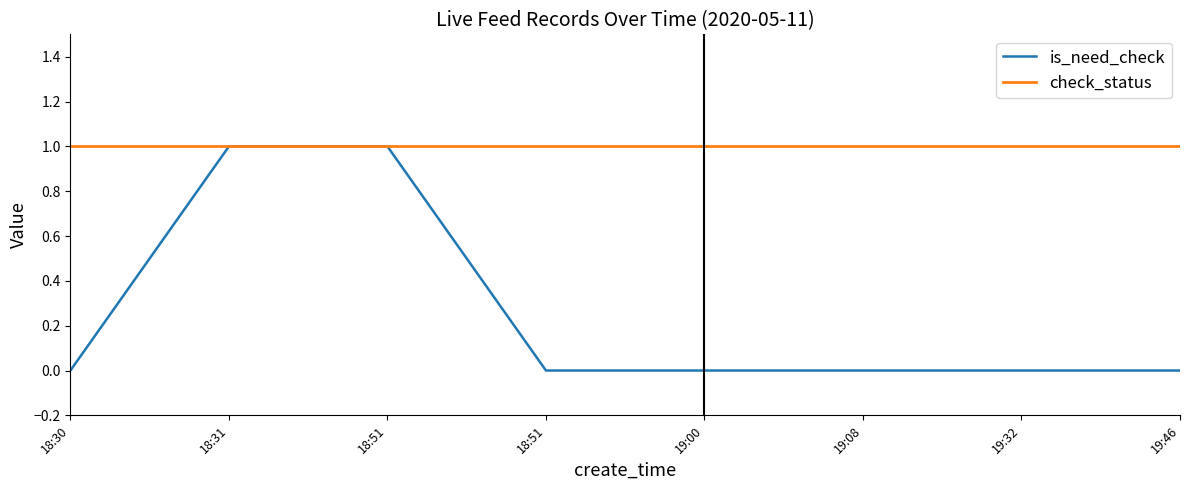

How many lines are shown in the chart?

2